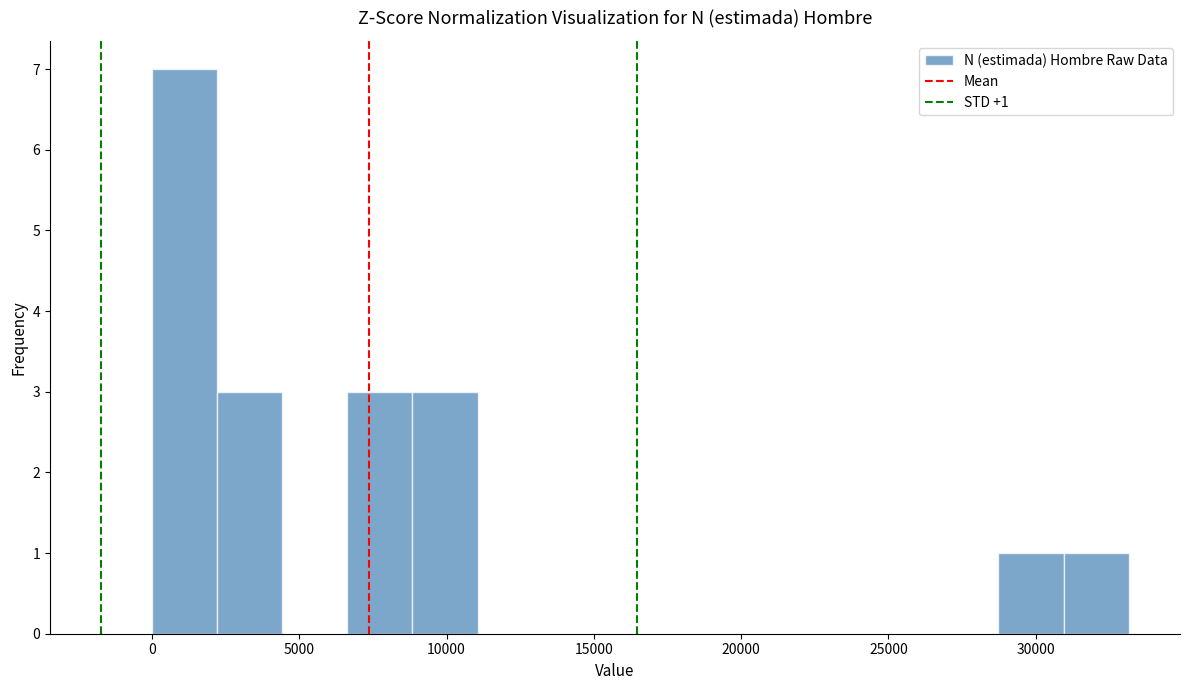

Over which range of the x-axis is the bar tallest?

0 to 2000